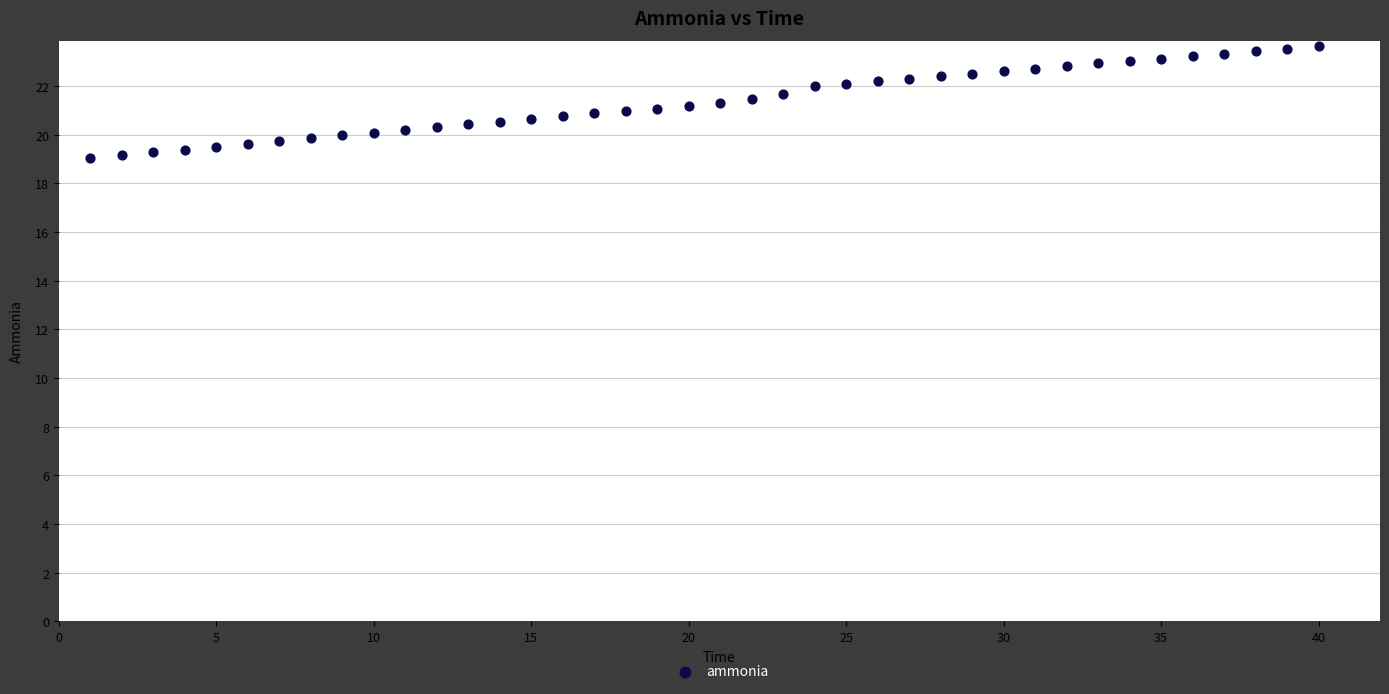

What is the range of Y values (max minus min)?

4.6